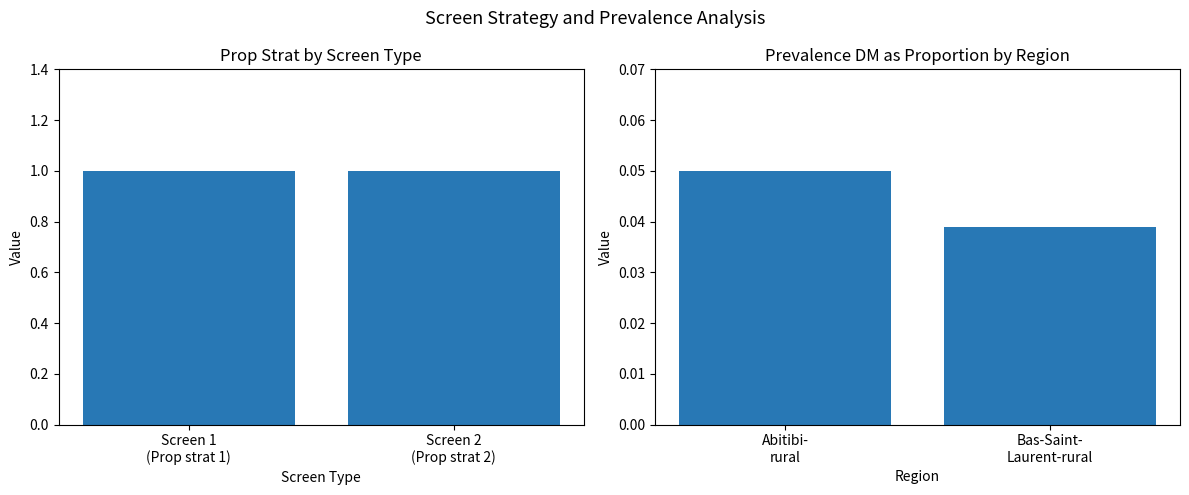

What position from the right is Screen 2
(Prop strat 2)?

1